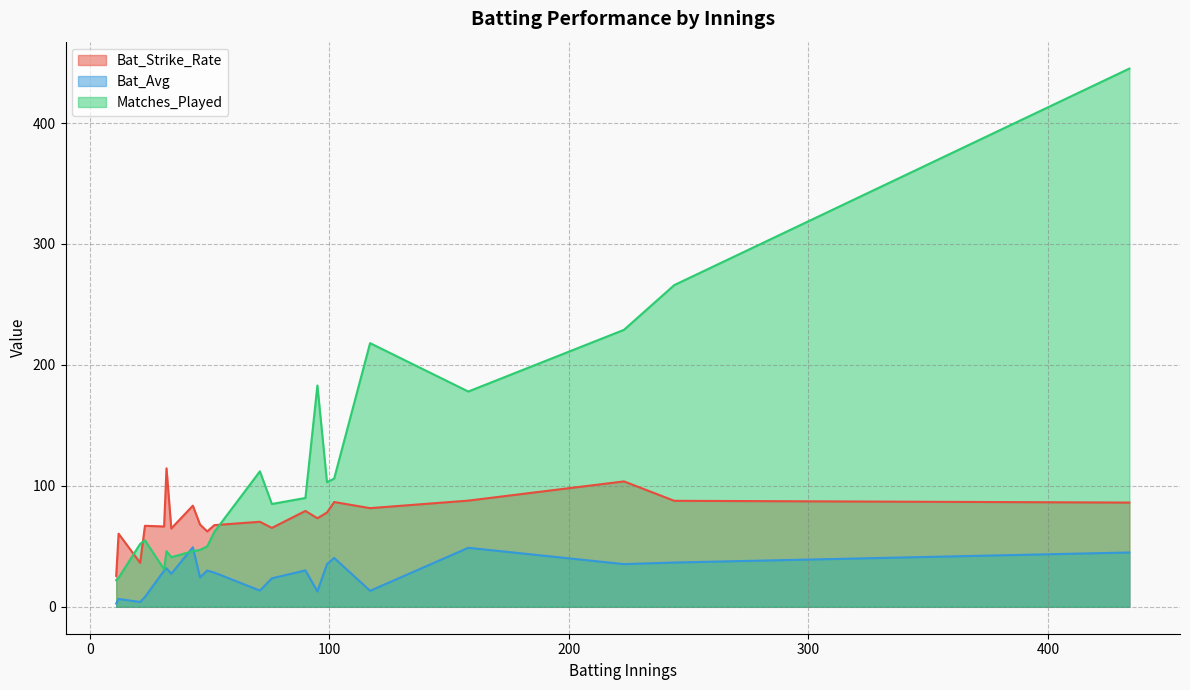

What is the minimum value for Matches_Played?

22.0